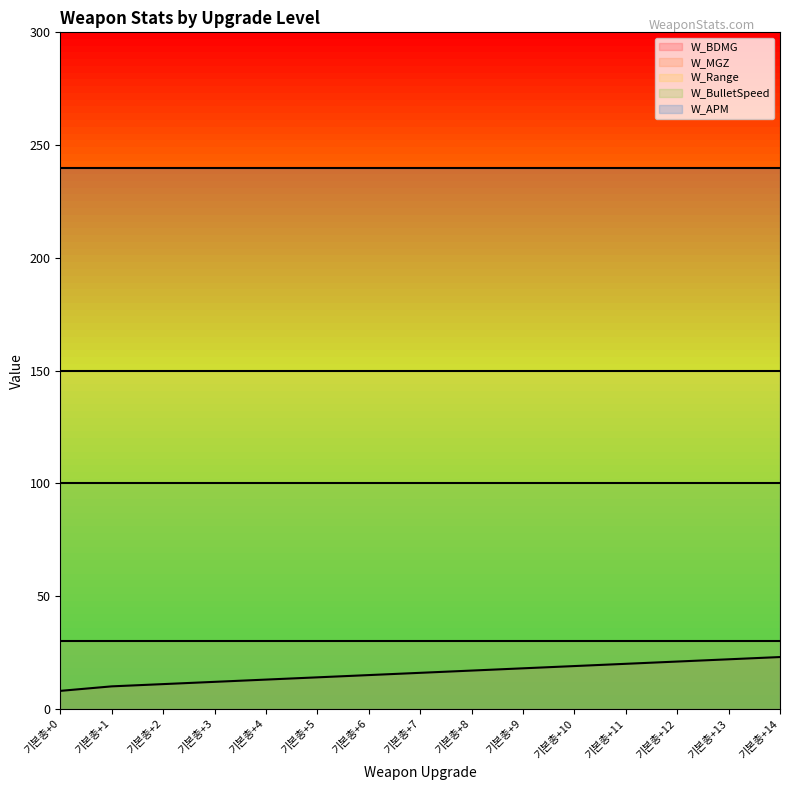

How many categories are shown in the chart?

15